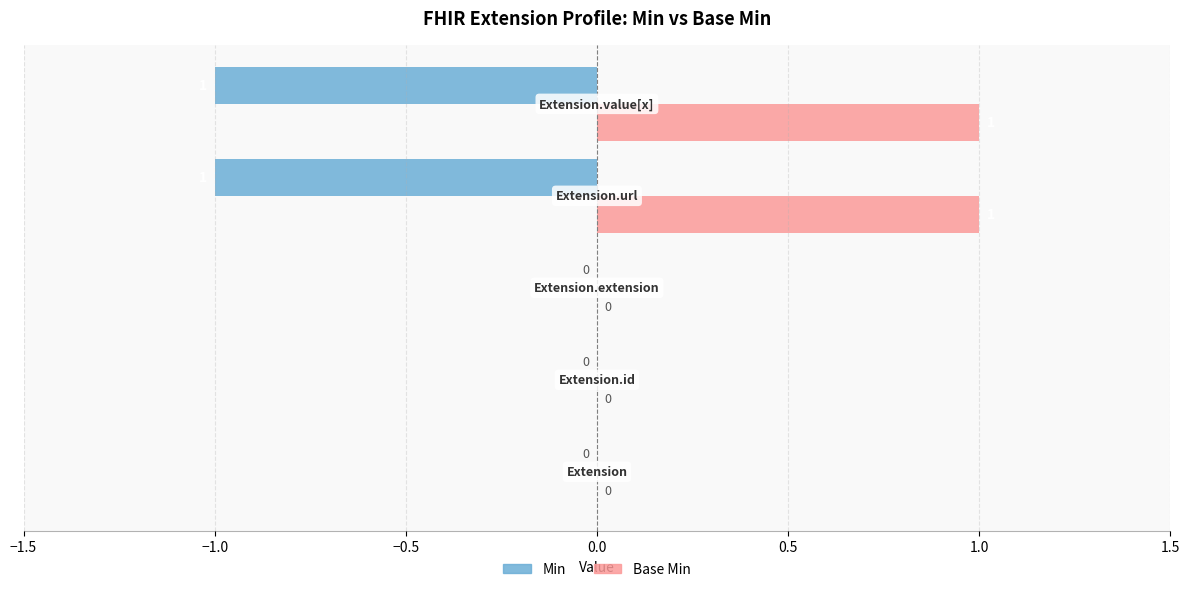

Which series has the largest total across all categories?

Base Min